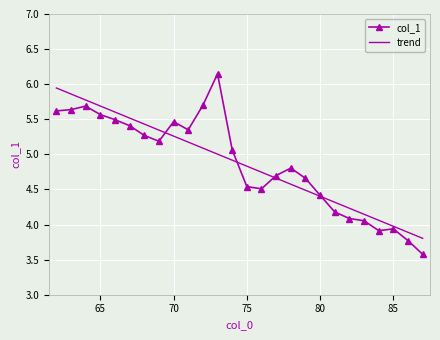

What is the difference between the maximum and minimum values in the trend series?

2.1